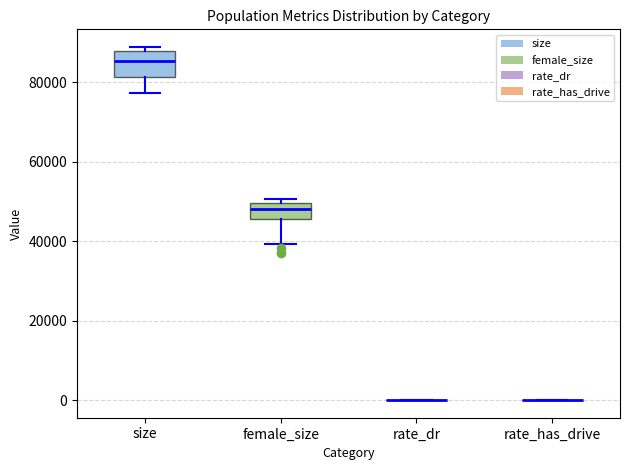

Which box is the tallest, from its lower edge to its upper edge?

size